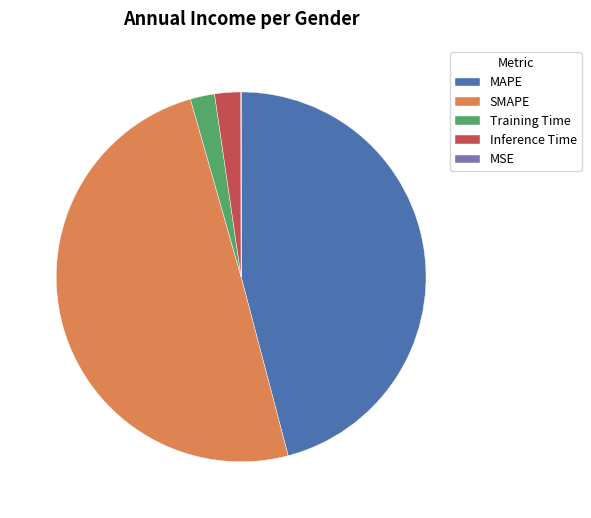

True or false: Inference Time accounts for 2% of the total.

True